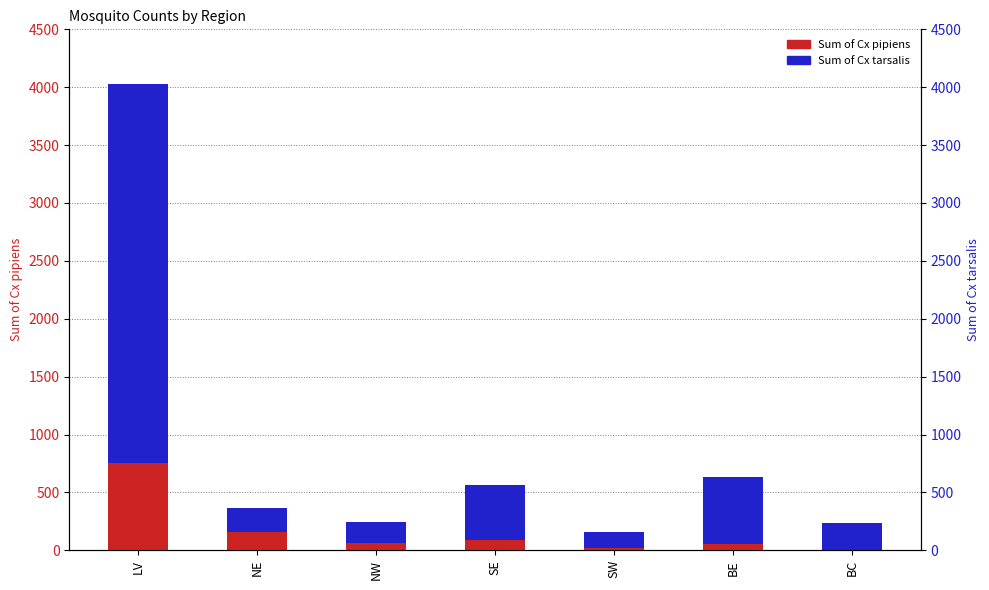

What is the total value across all series at NE?

367